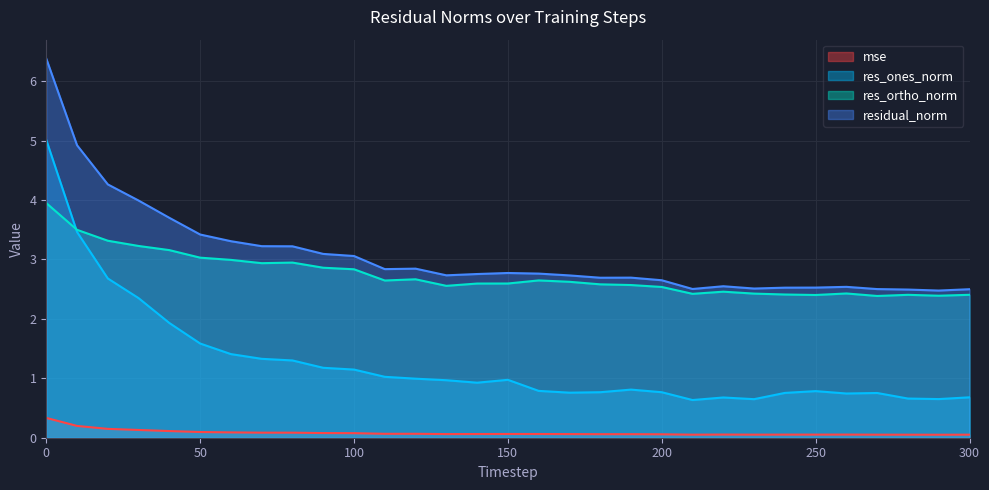

Which series has the largest total across all categories?

residual_norm